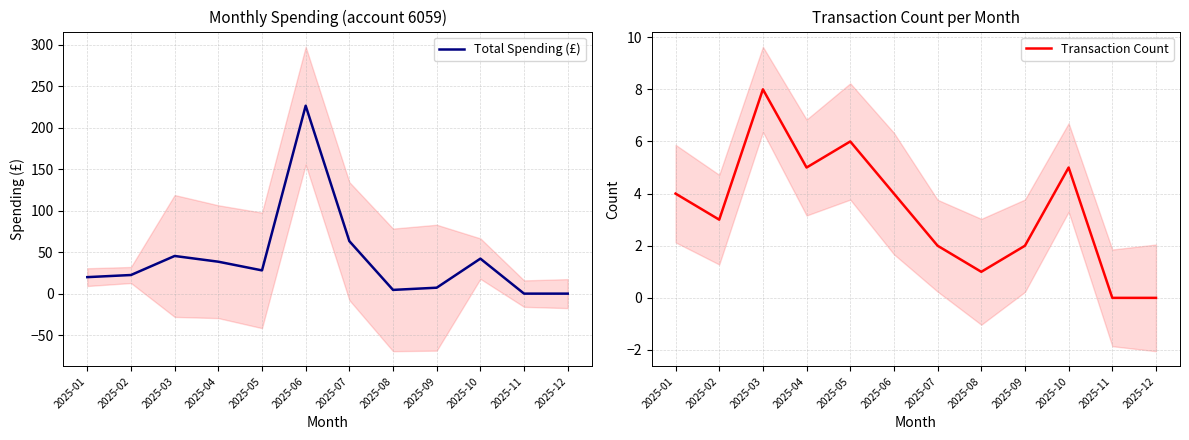

Reading left to right, list all the values displayed in this chart.

Total Spending (£): 2025-01=19.9	2025-02=22.4	2025-03=45.4	2025-04=38.5	2025-05=28.0	2025-06=226.6	2025-07=63.3	2025-08=4.5	2025-09=7.2	2025-10=42.2	2025-11=0.0	2025-12=0.0
Transaction Count: 2025-01=4.0	2025-02=3.0	2025-03=8.0	2025-04=5.0	2025-05=6.0	2025-06=4.0	2025-07=2.0	2025-08=1.0	2025-09=2.0	2025-10=5.0	2025-11=0.0	2025-12=0.0